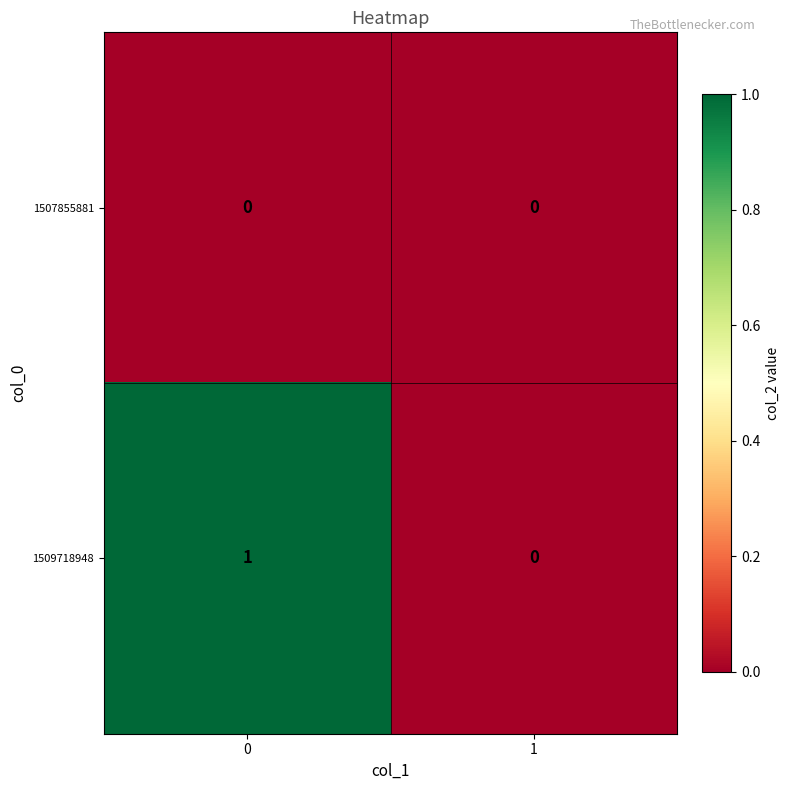

What is the total value across all series at 0?

1